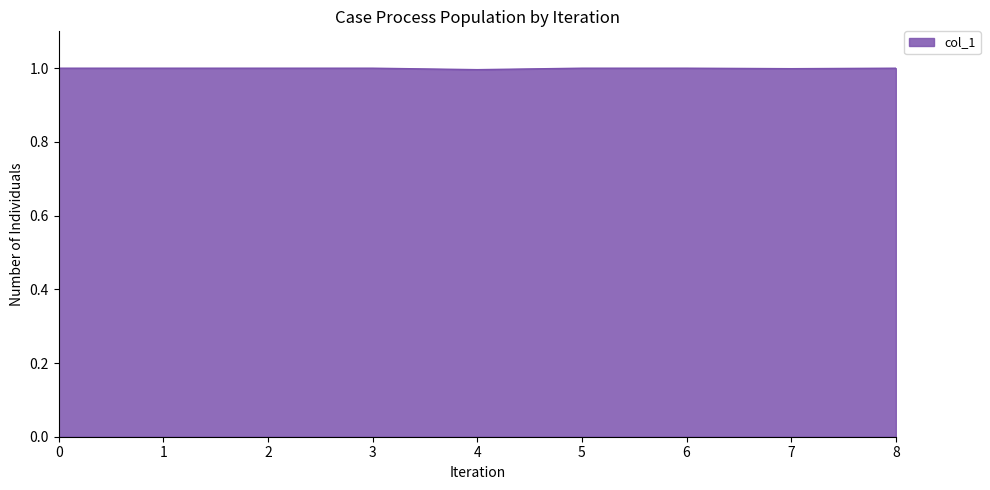

What is the sum of all values?

9.0